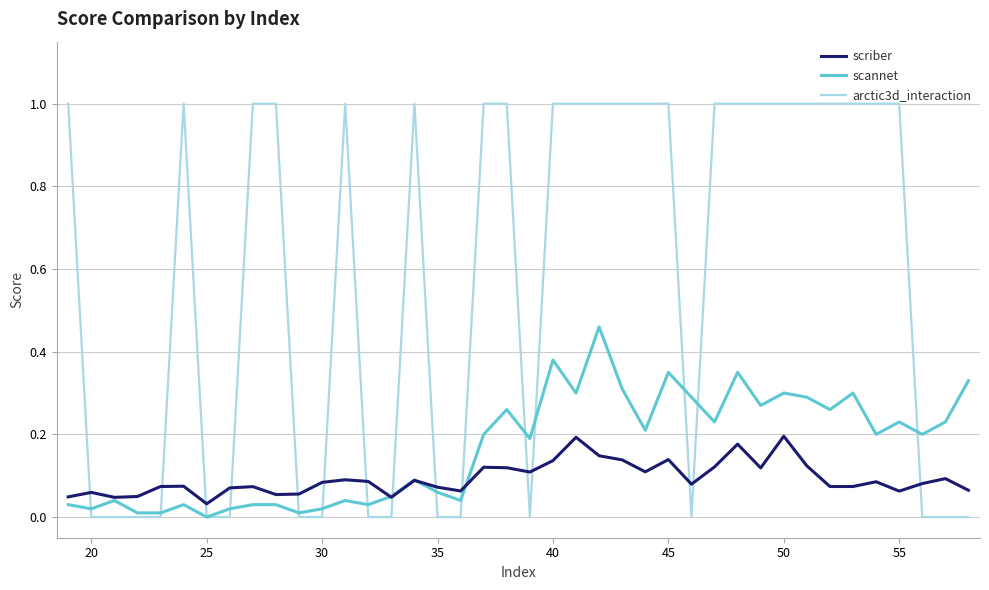

Rank the series by their average value, from lowest to highest.

scriber, scannet, arctic3d_interaction